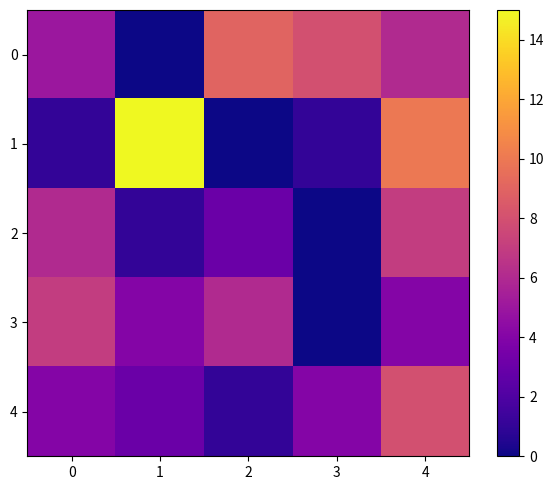

Which has a higher value, 4 or 1?

4